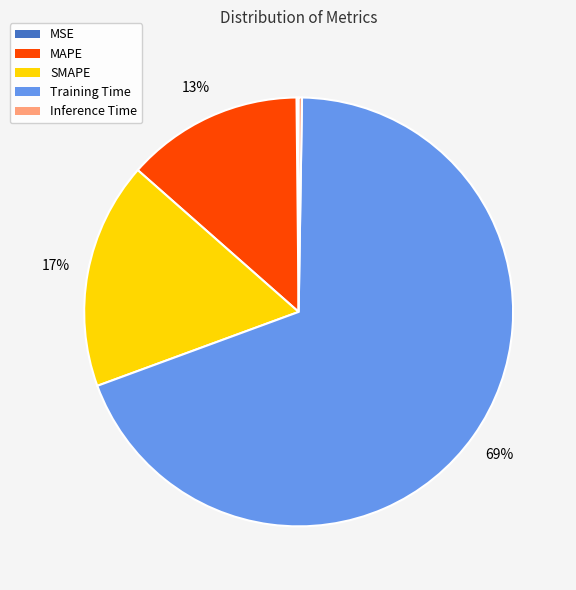

Combined, do SMAPE and Training Time account for over 50%?

Yes